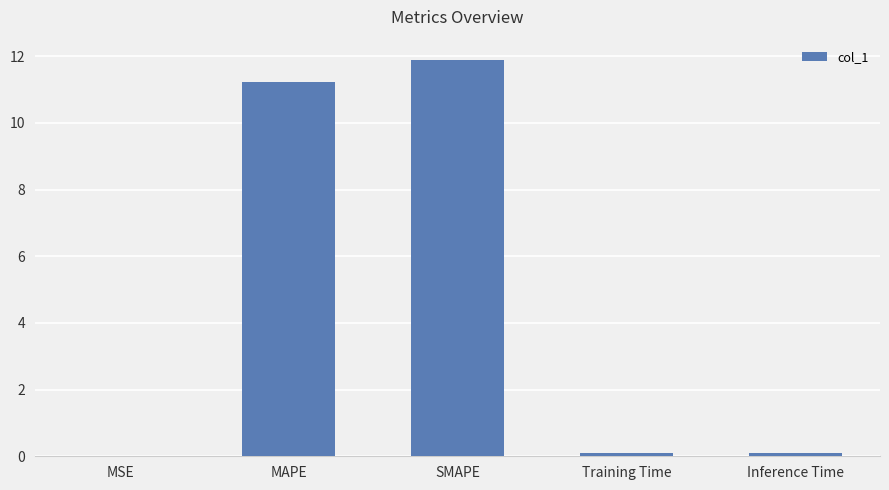

What is the sum of all values?

23.3